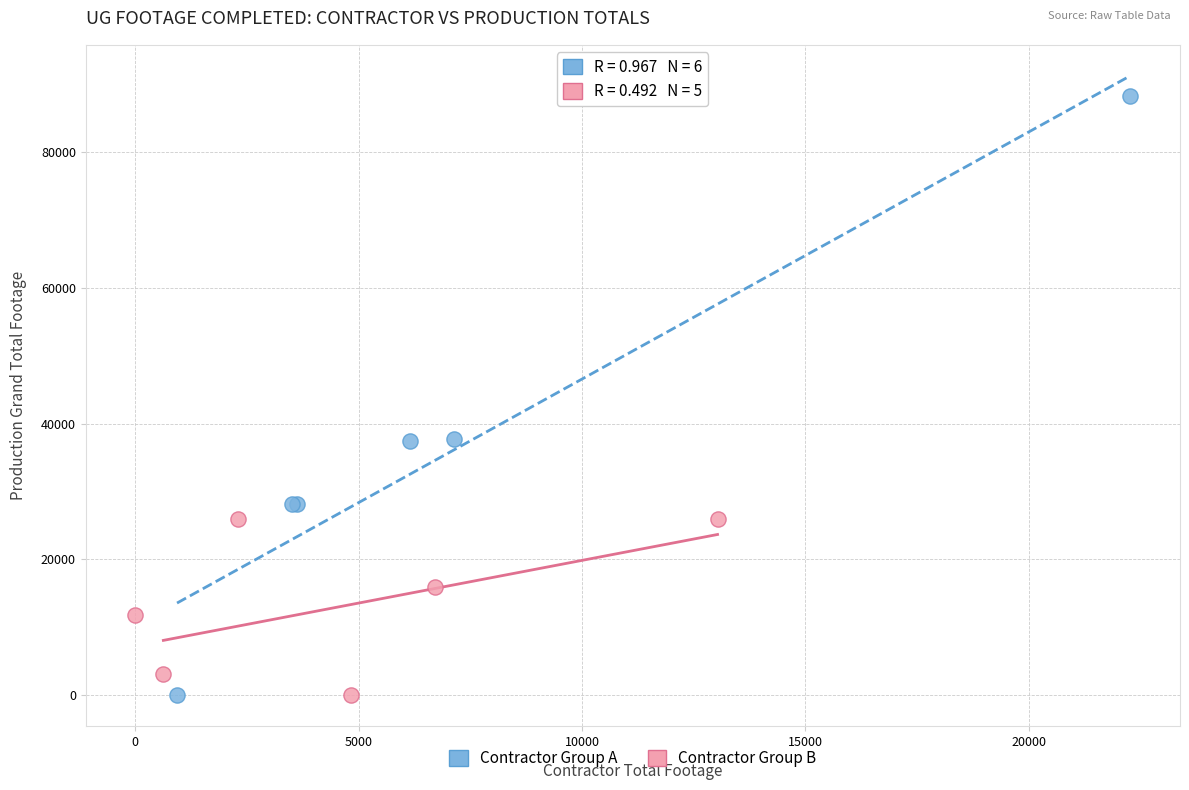

Which series has the largest Y range (max minus min)?

Contractor Group A